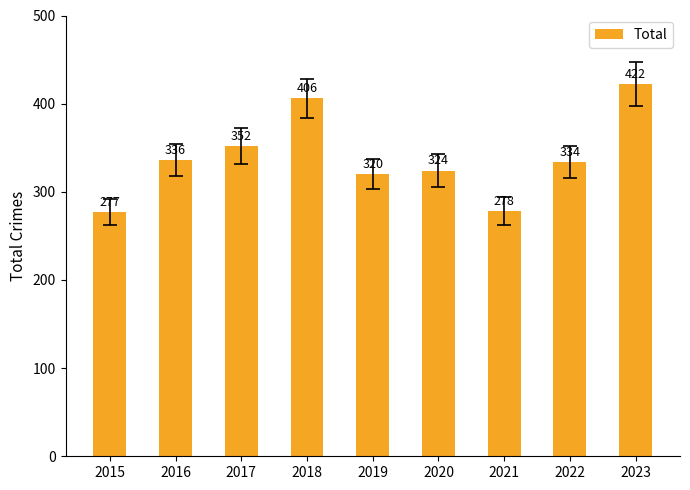

Reading left to right, transcribe all the data shown in this chart.

277	336	352	406	320	324	278	334	422